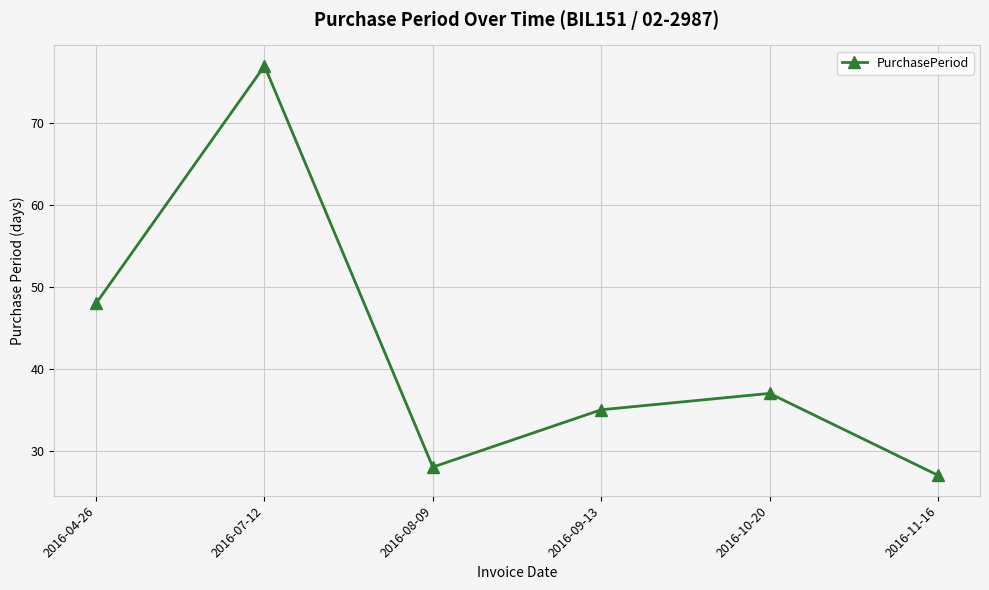

How many categories are shown in the chart?

6